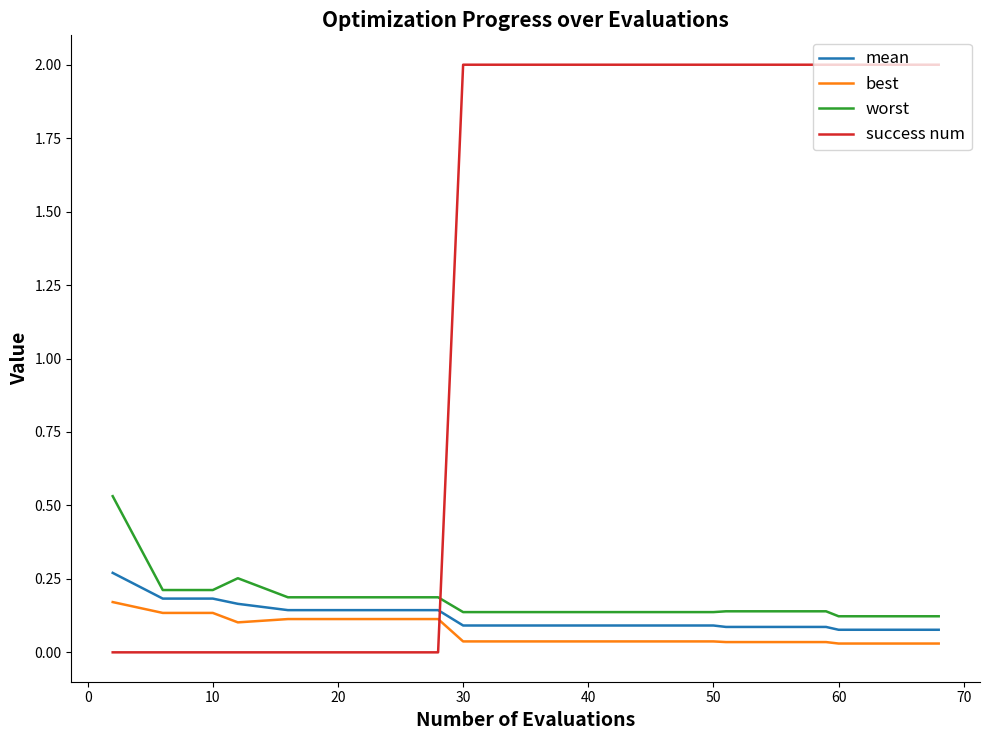

How many categories are shown in the chart?

20